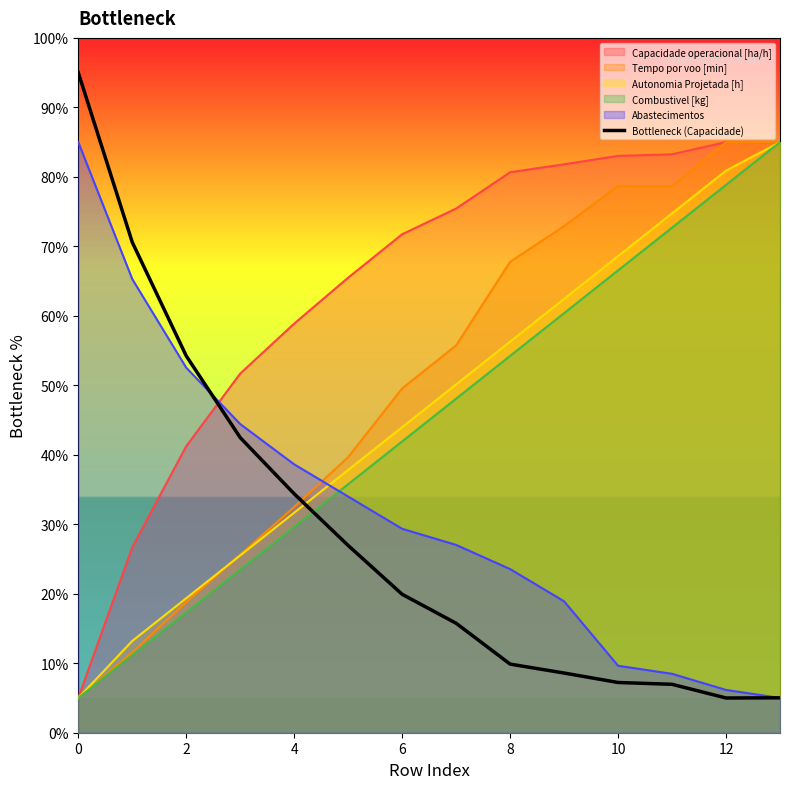

Is it true that the value at 12 is 5.0?

True